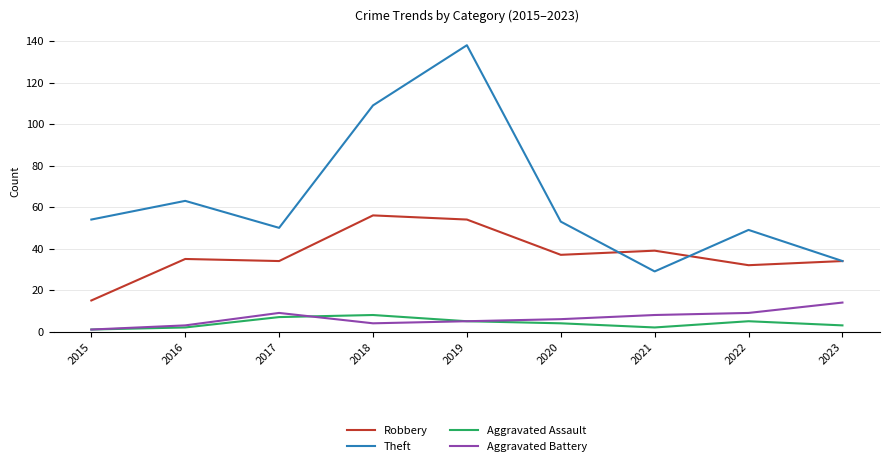

Does the chart have visible grid lines?

Yes